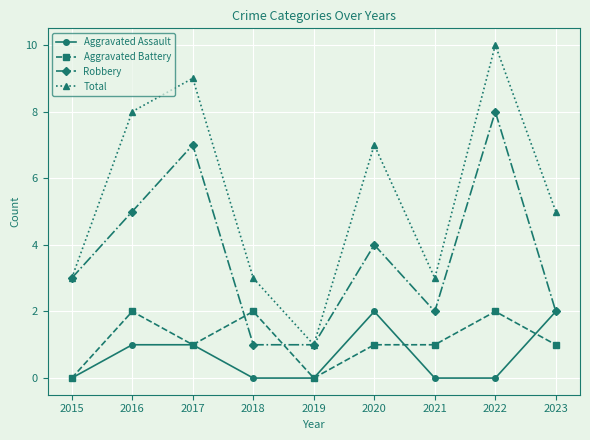

What is the difference between the maximum and minimum values in the Aggravated Battery series?

2